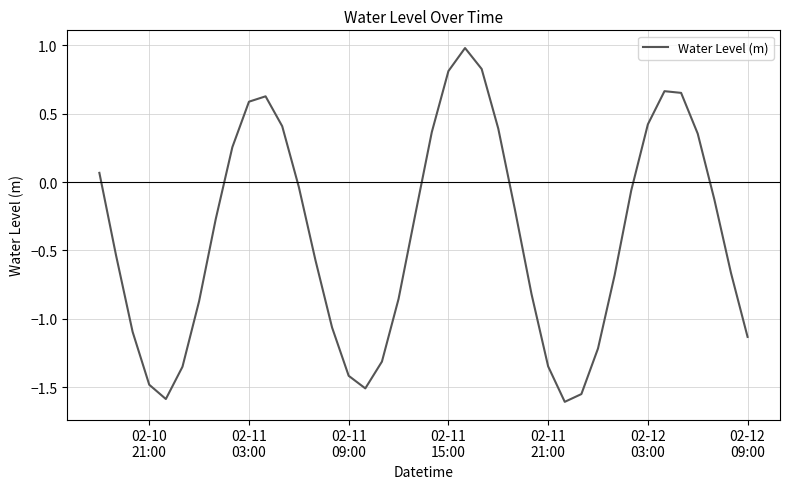

What is the greatest value displayed?

1.0